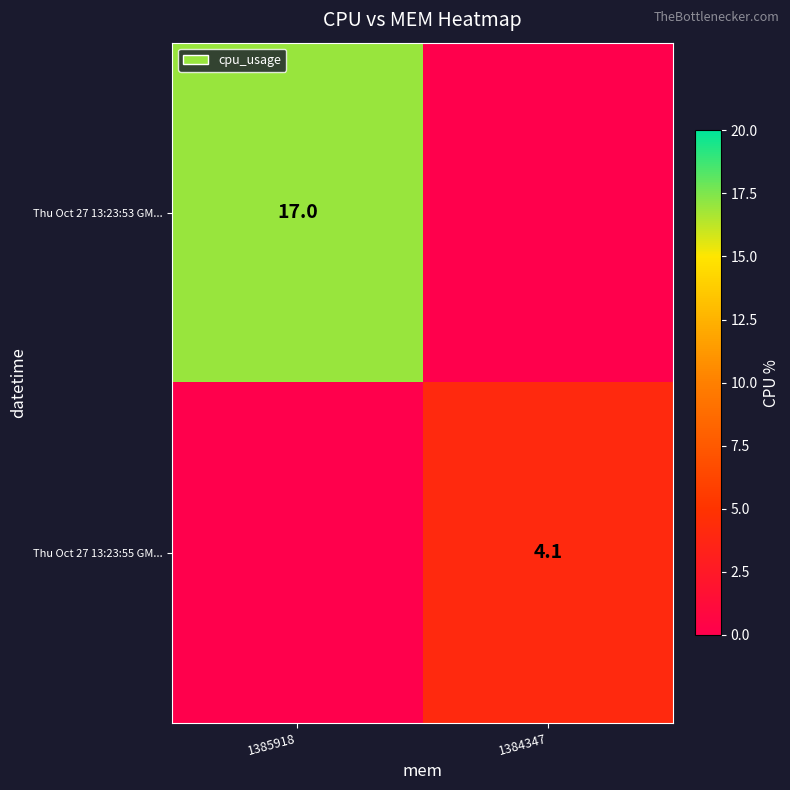

Is it true that Thu Oct 27 13:23:55 GM... equals 4.1 at 1384347?

True